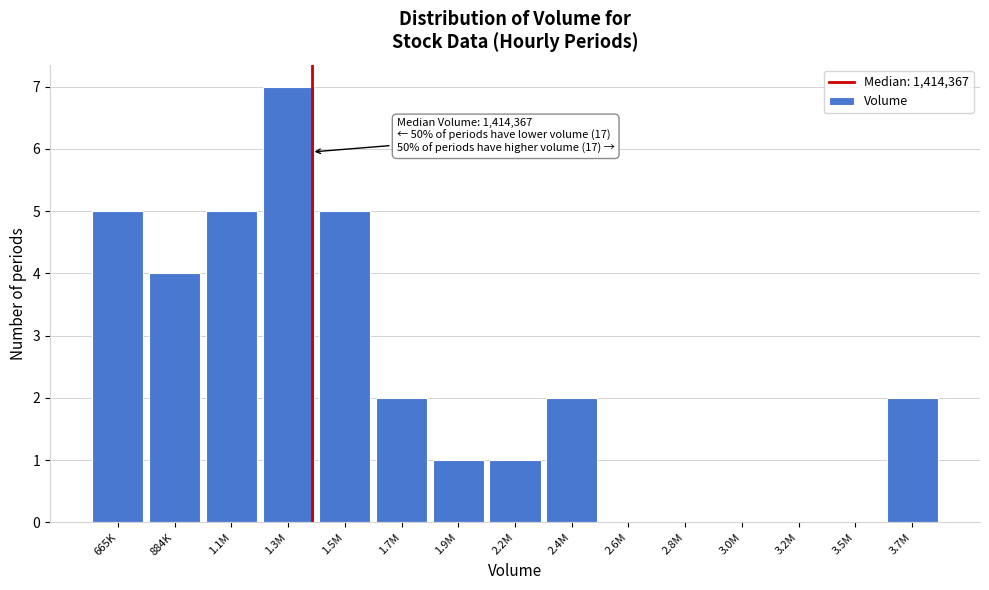

Reading left to right, transcribe all the data shown in this chart.

665K=5	884K=4	1.1M=5	1.3M=7	1.5M=5	1.7M=2	1.9M=1	2.2M=1	2.4M=2	2.6M=0	2.8M=0	3.0M=0	3.2M=0	3.5M=0	3.7M=2